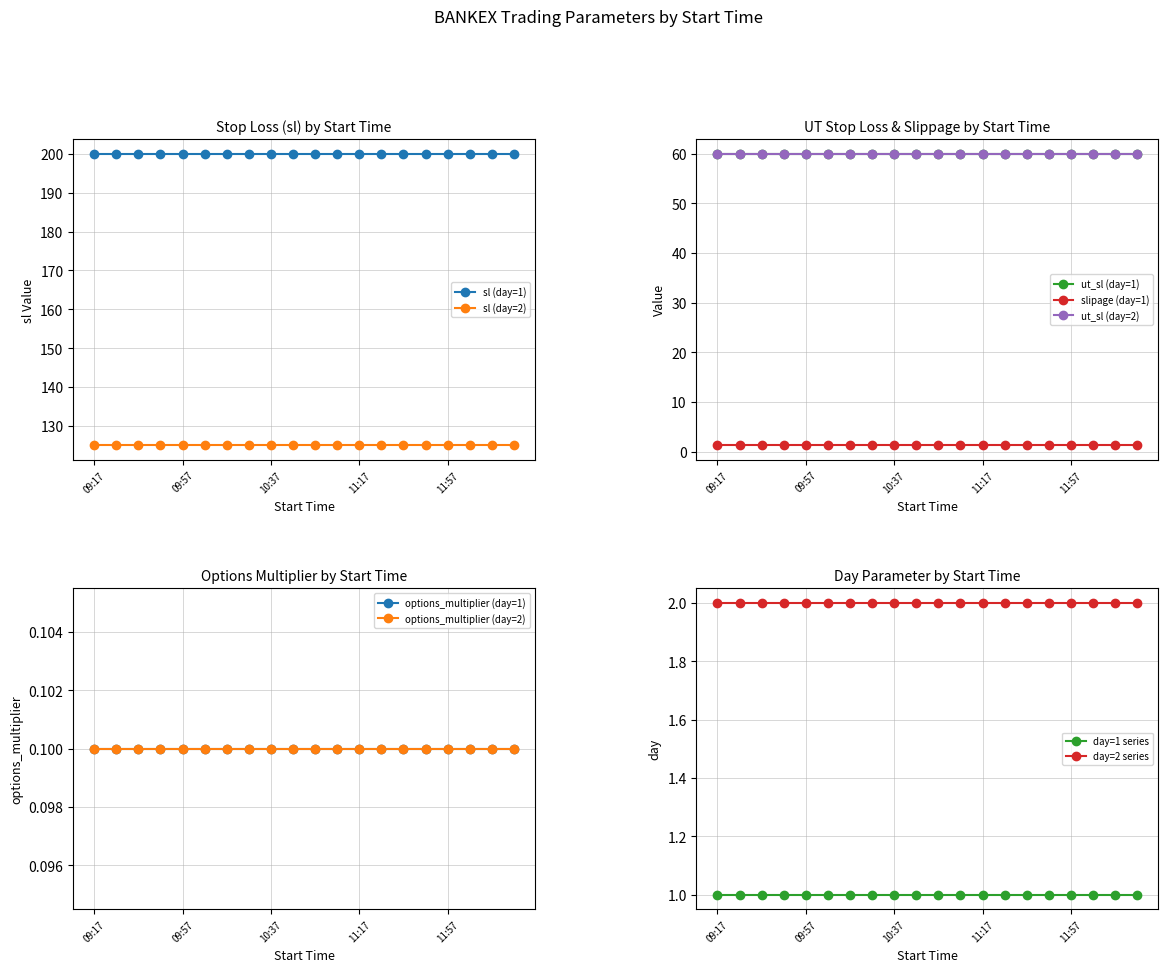

What is the value of the day point at the 13th from the left?

1.0